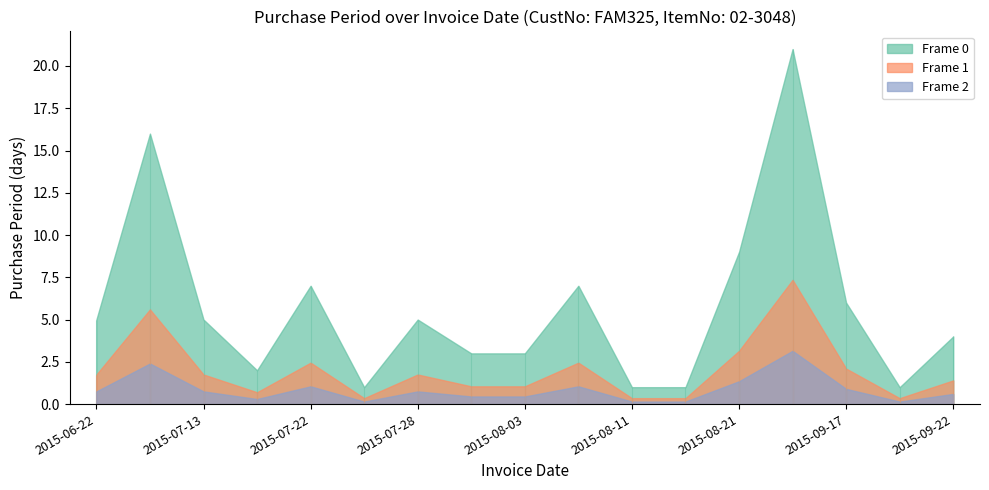

Is it true that the value at 2015-07-22 is 7?

True